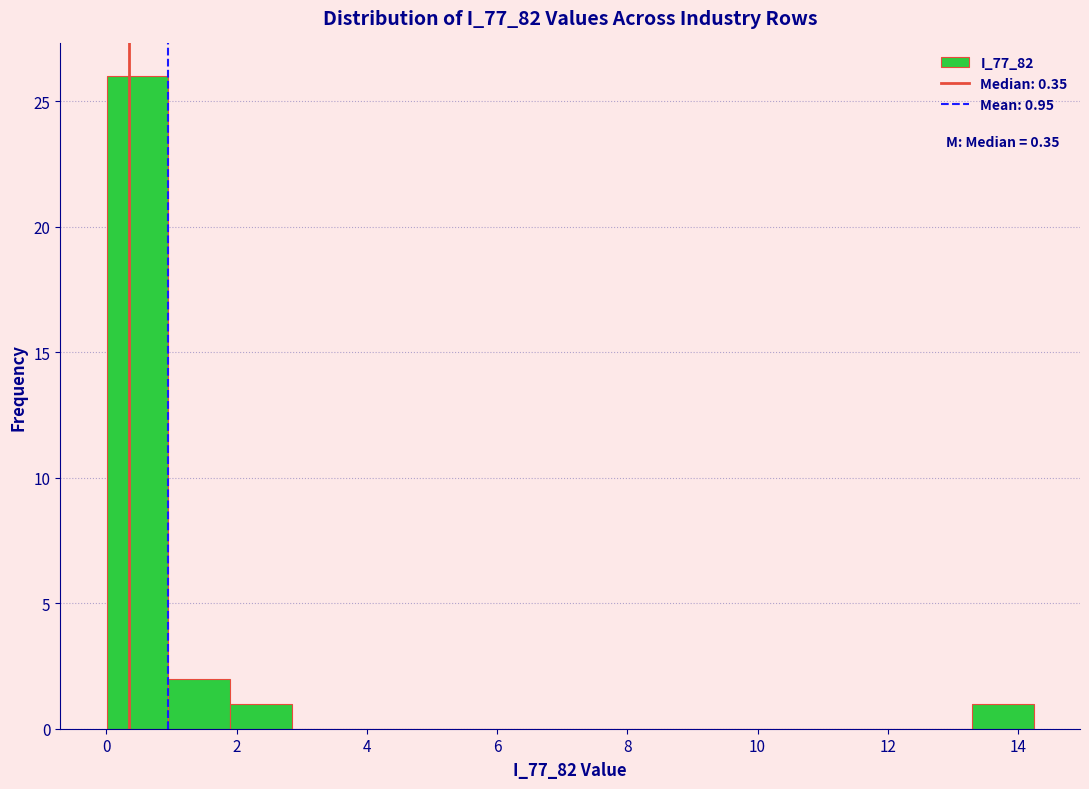

Over which range of the x-axis is the bar tallest?

0.0 to 1.0